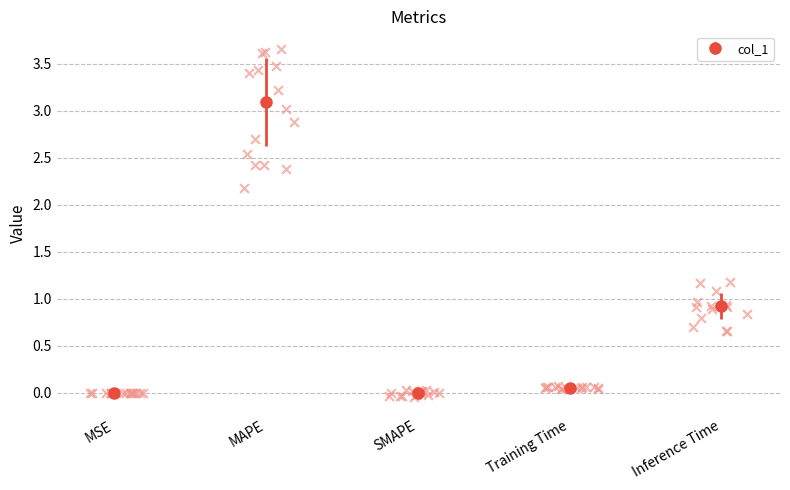

What is the change in value from MAPE to Inference Time?

-2.2